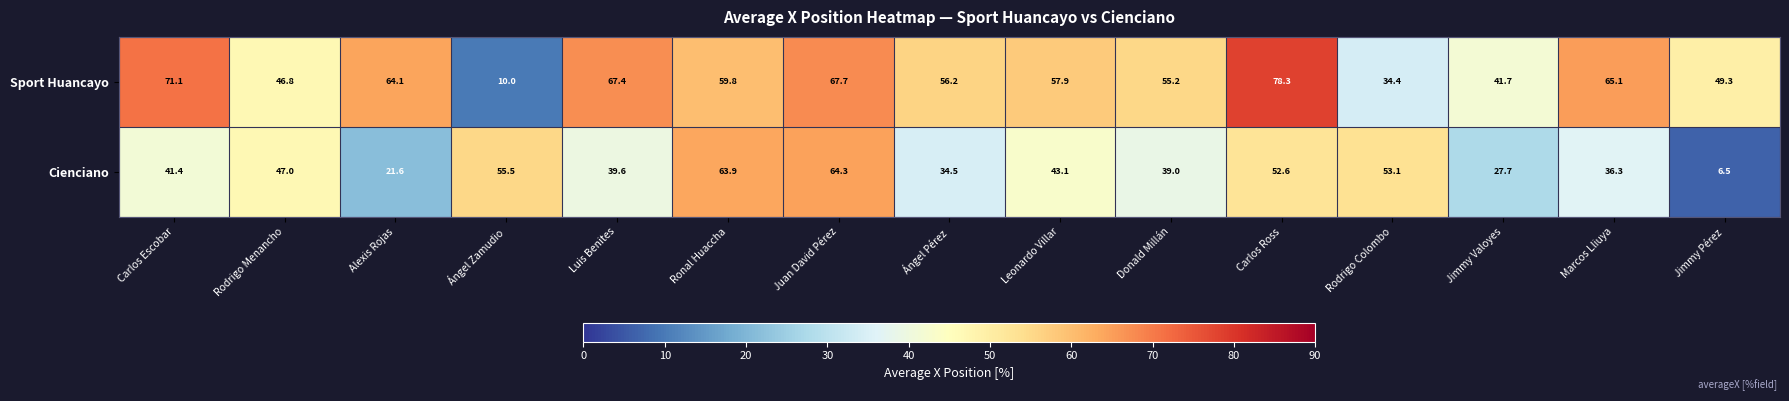

At Ángel Pérez, list the series in order from smallest to largest.

Cienciano, Sport Huancayo